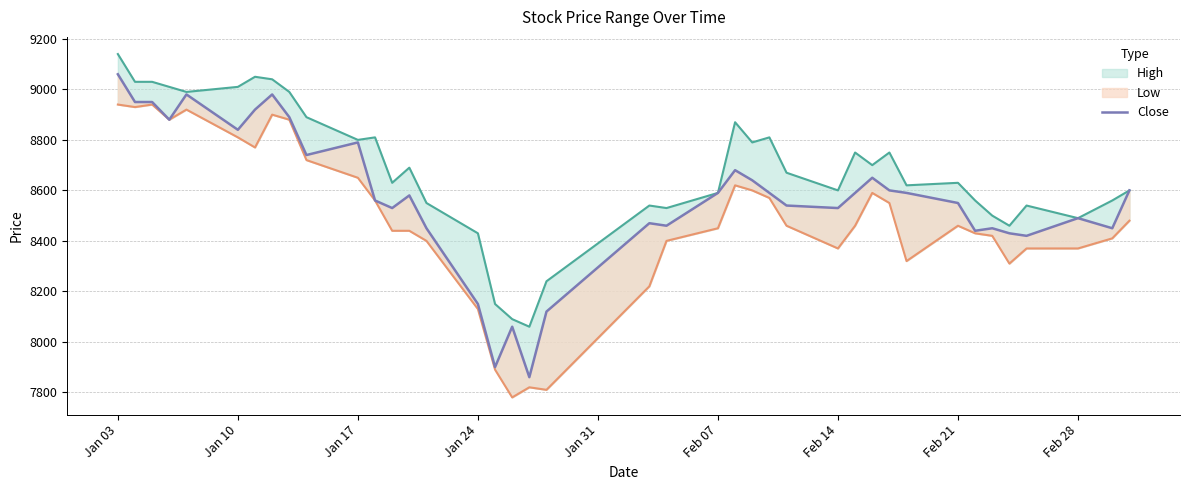

At which label does the data first exceed 8590?

Jan 03